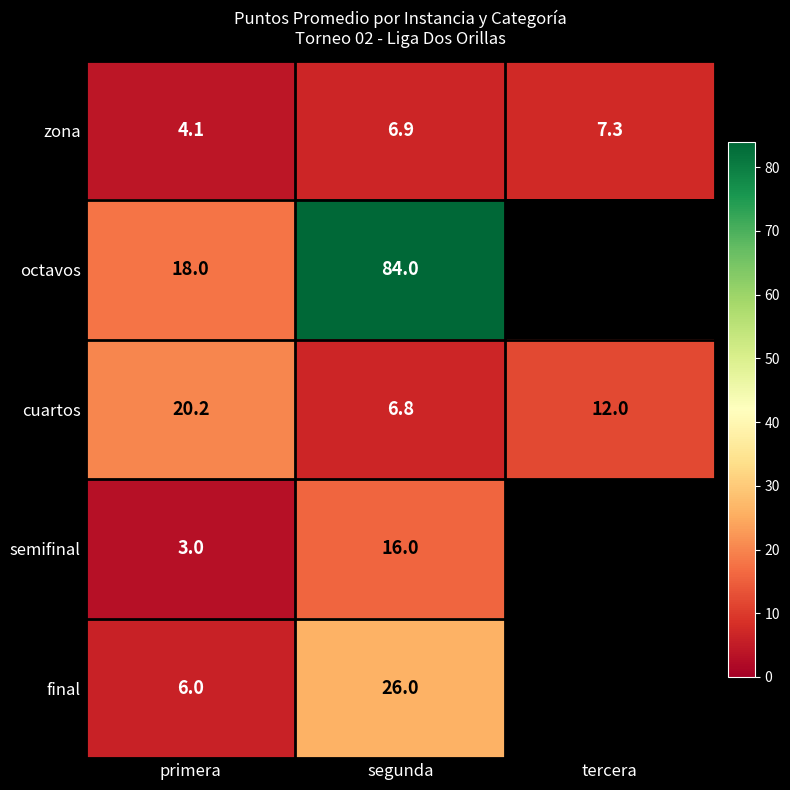

What is the smallest value displayed?

3.0